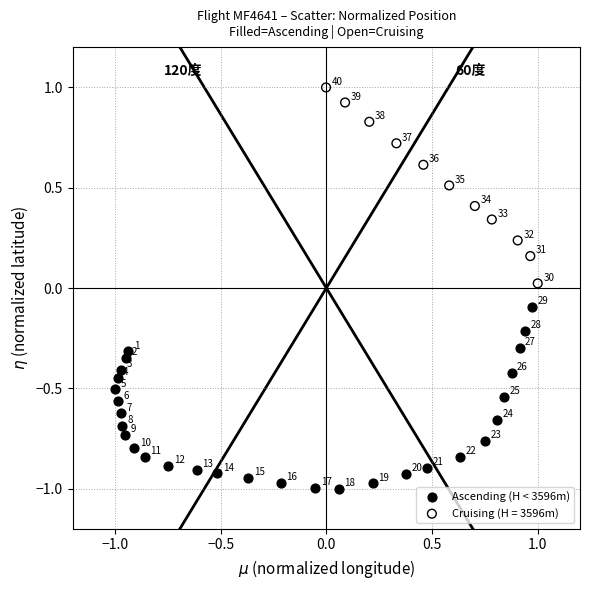

Which series has the largest Y range (max minus min)?

Cruising (H = 3596m)